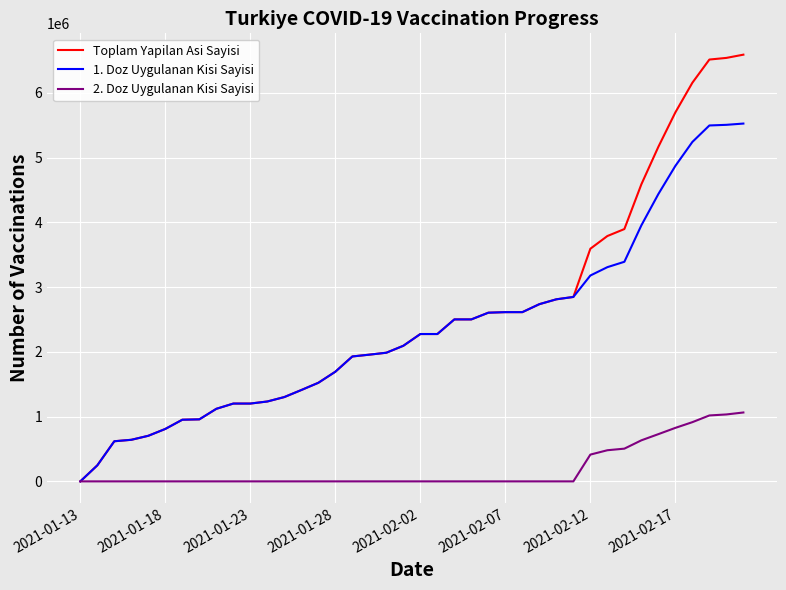

Which series has the widest spread of values?

Toplam Yapilan Asi Sayisi